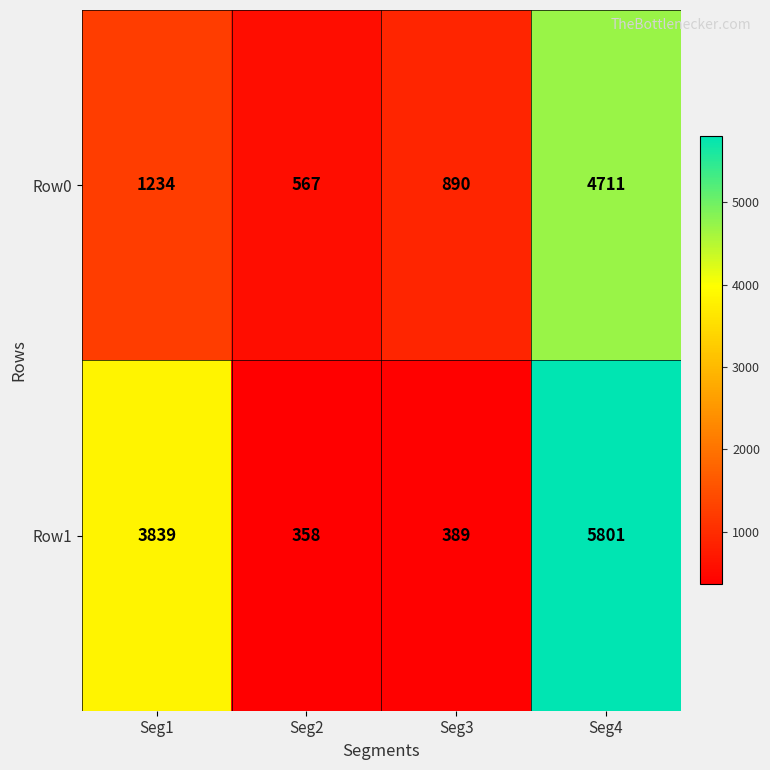

What is the difference between the maximum and second lowest values in the Row1 series?

5412